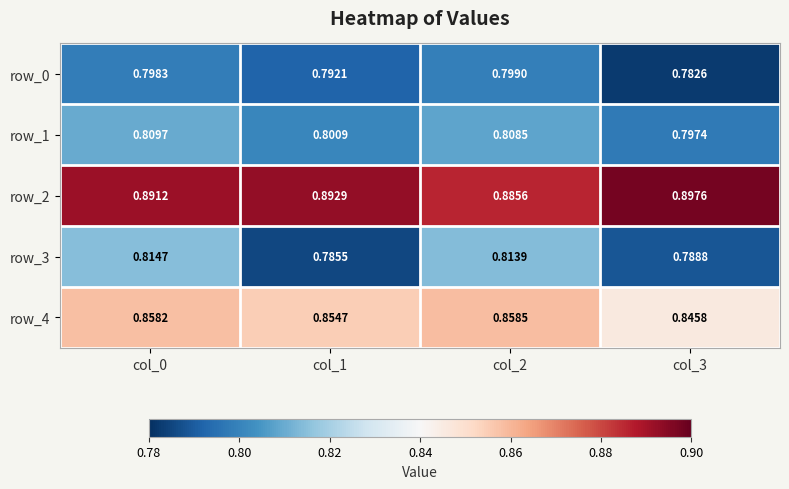

Is it true that row_2 equals 0.9 at col_3?

True